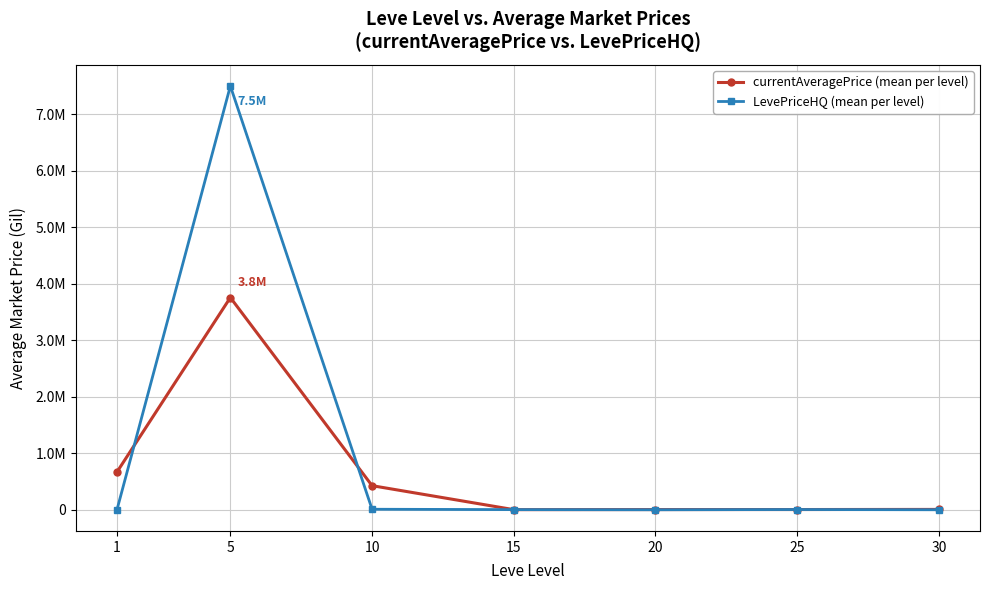

Reading left to right, transcribe all the data shown in this chart.

currentAveragePrice (mean per level): 1=668959.5	5=3756347.7	10=426285.6	15=1975.4	20=3333.3	25=3918.6	30=5954.2
LevePriceHQ (mean per level): 1=1564.3	5=7500777.8	10=8966.7	15=2500.0	20=0.0	25=4000.2	30=0.0